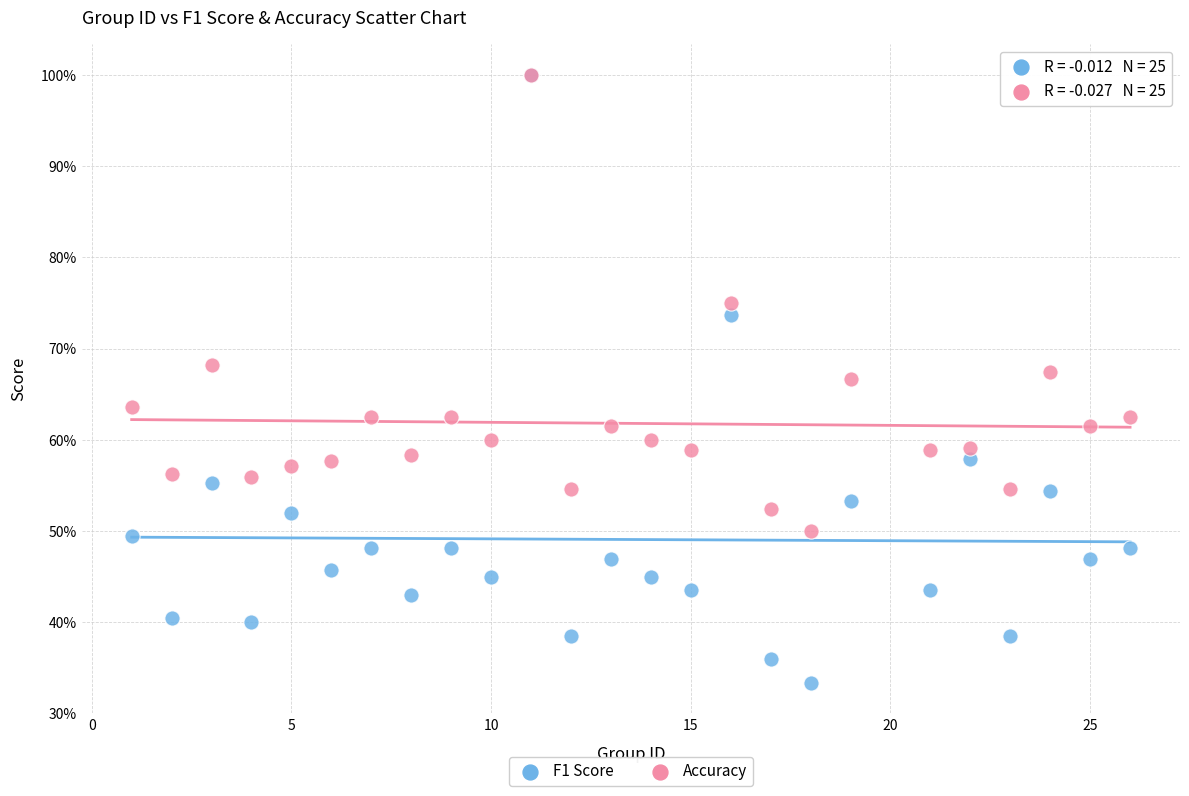

What are all the series names shown in the legend?

F1 Score, Accuracy